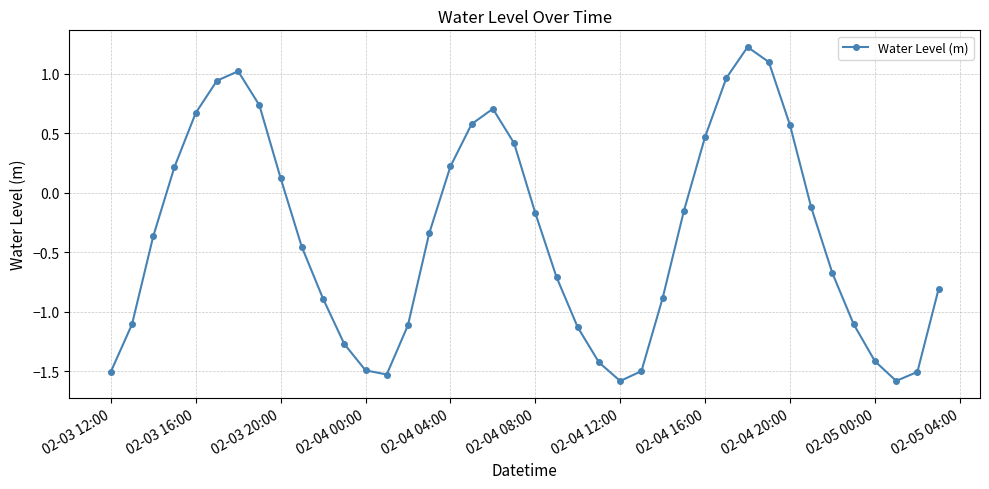

What is the sum of all values?

-14.9